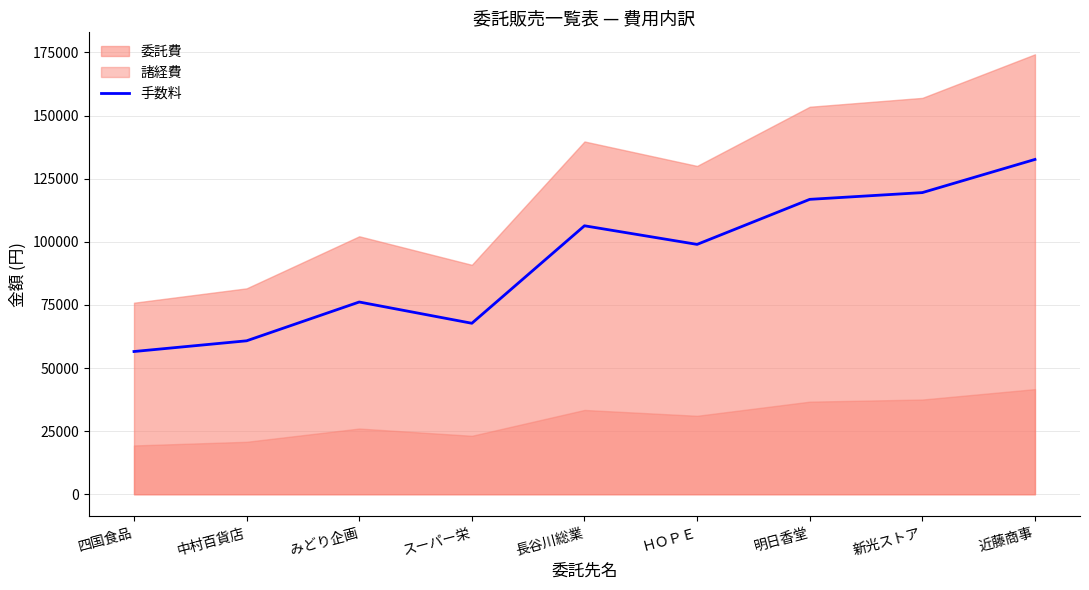

Which category has the highest value across all series?

近藤商事